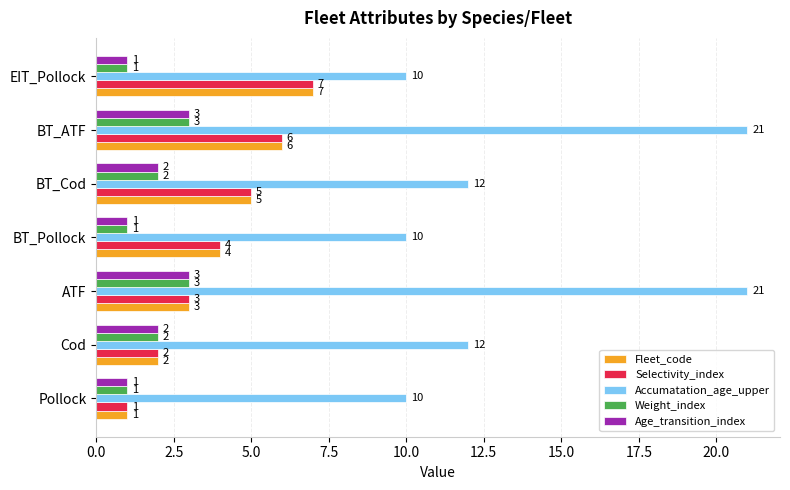

What is the total value across all series at Cod?

20